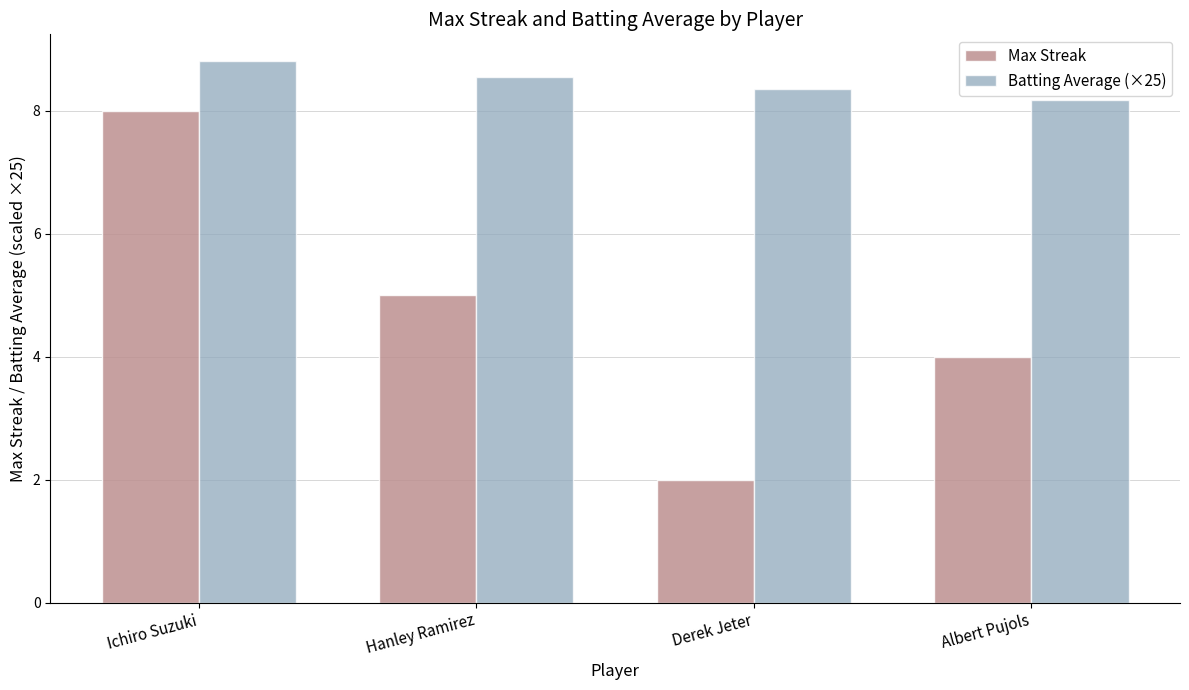

Between Derek Jeter and Albert Pujols, which series saw the biggest shift?

Max Streak